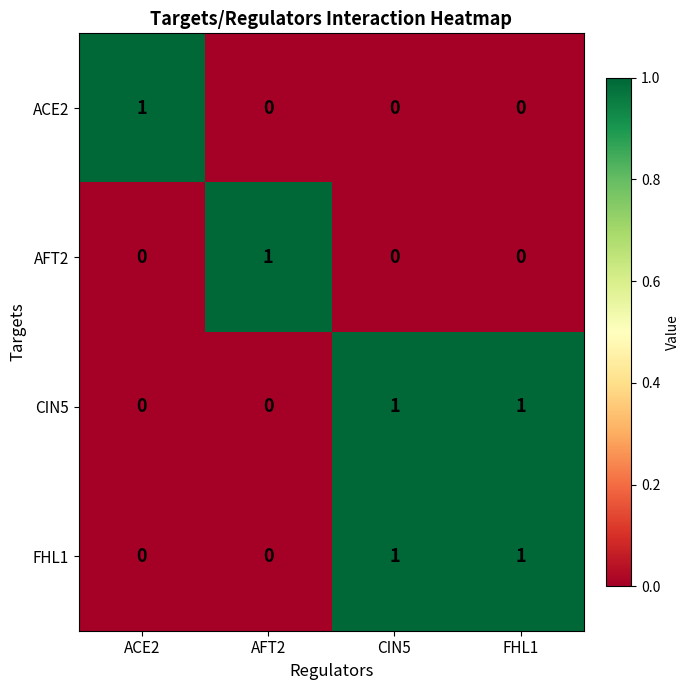

At how many categories does at least one series exceed 0?

4